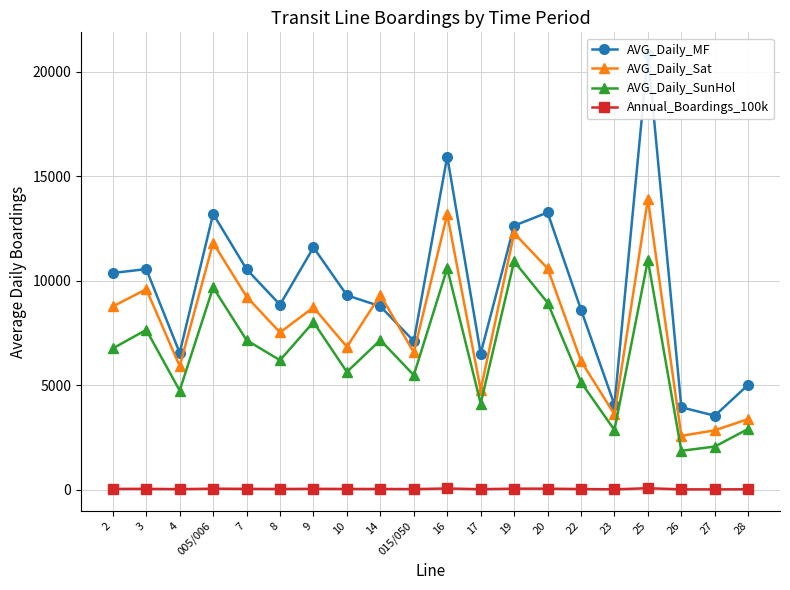

What is the label of the 10th point from the left?

015/050